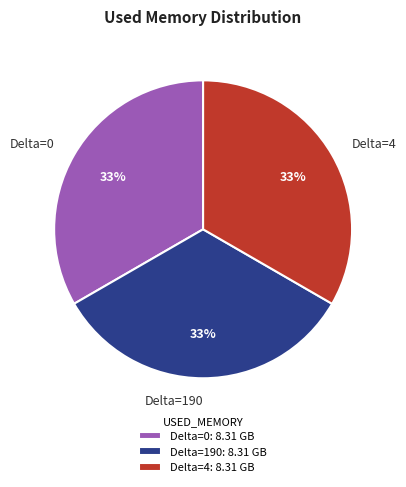

How many slices are in this pie chart?

3